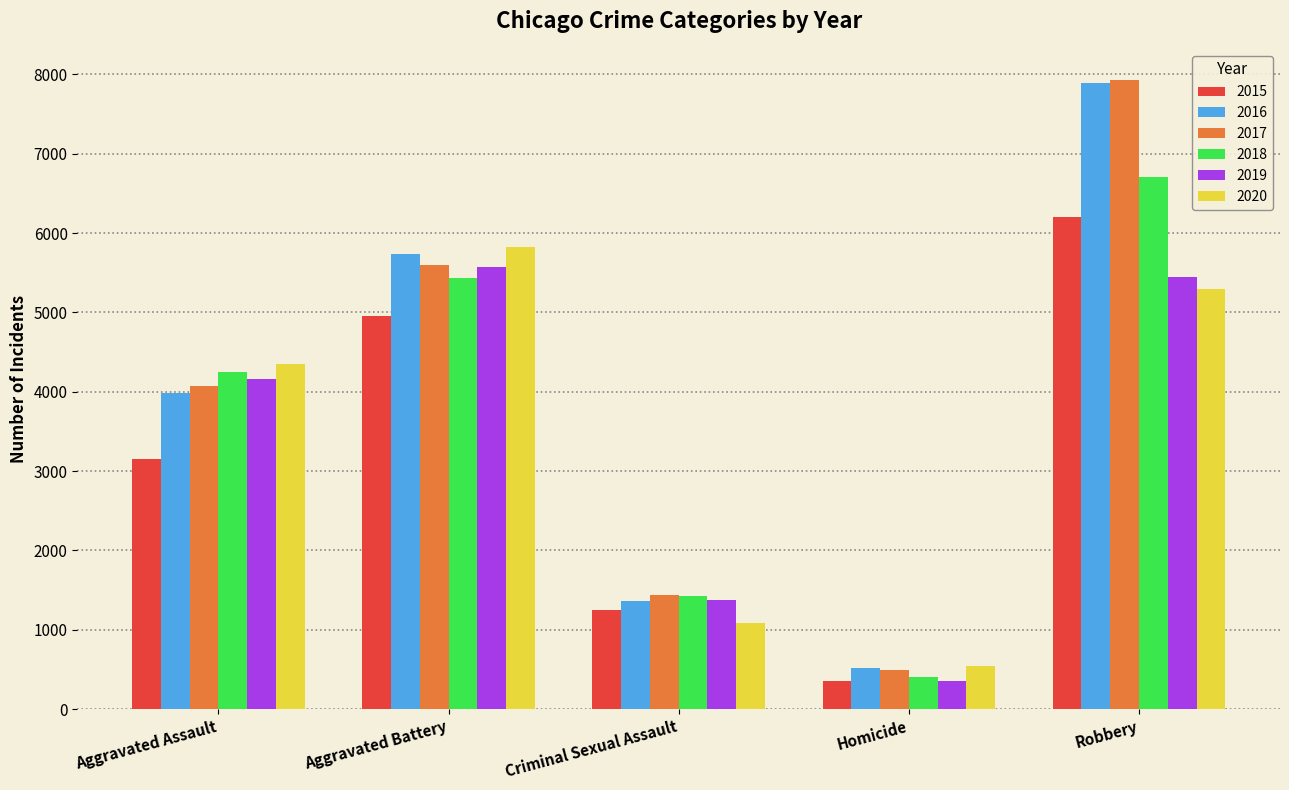

What is the maximum value shown in the chart?

7926